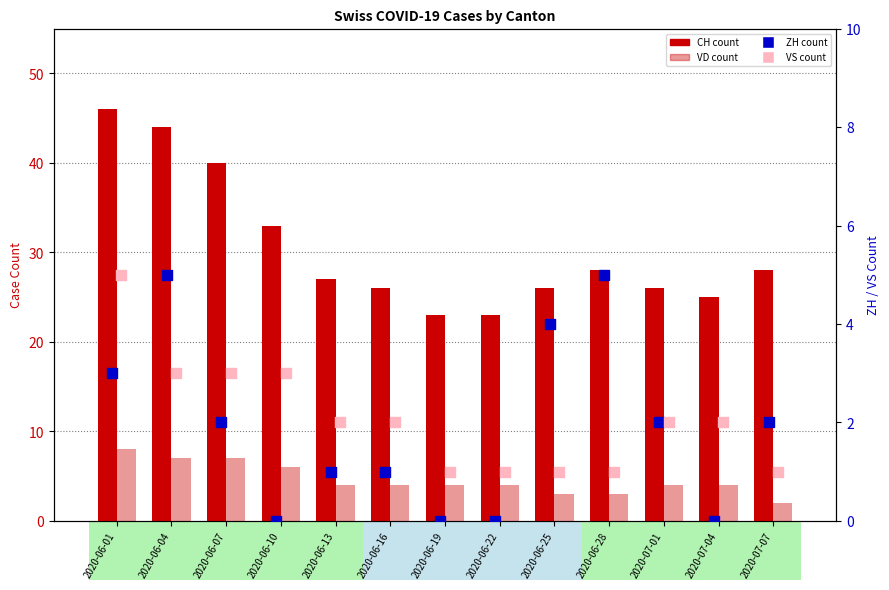

At how many categories does at least one series exceed 38?

3